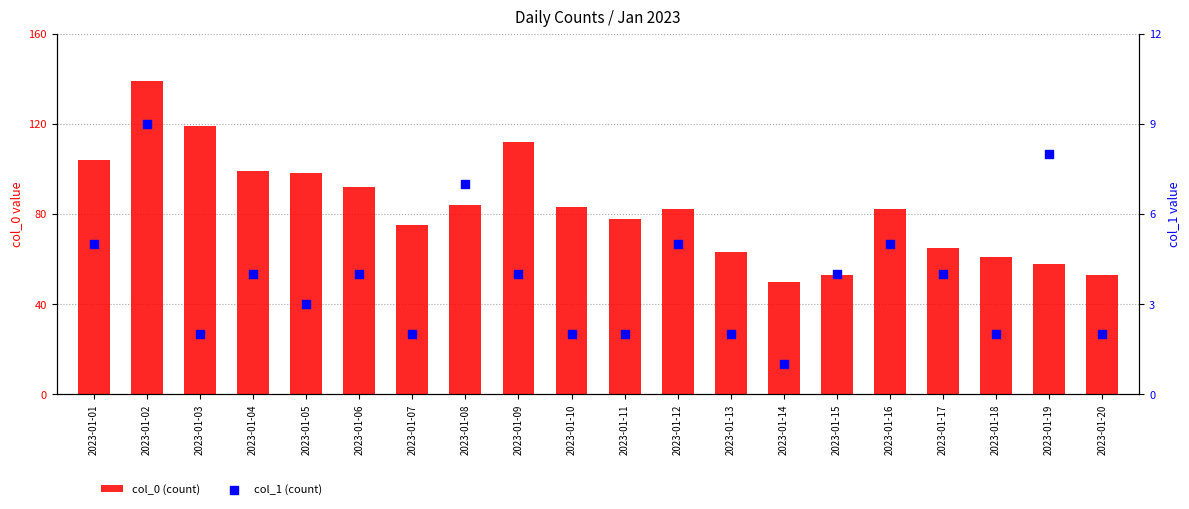

Which series has the largest total across all categories?

col_0 (count)